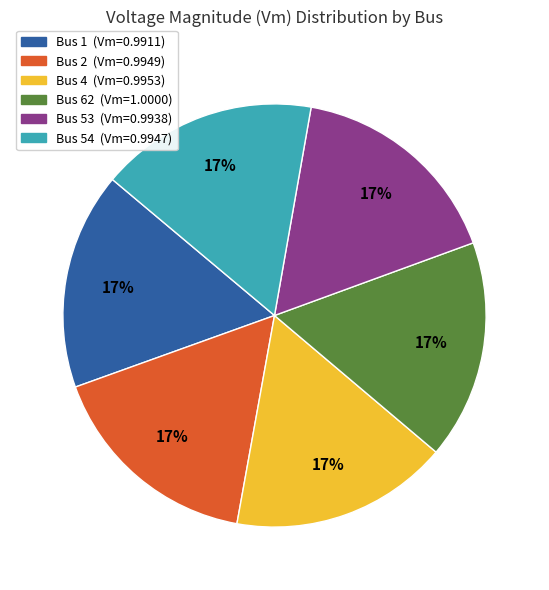

Is there a majority slice in this chart?

No